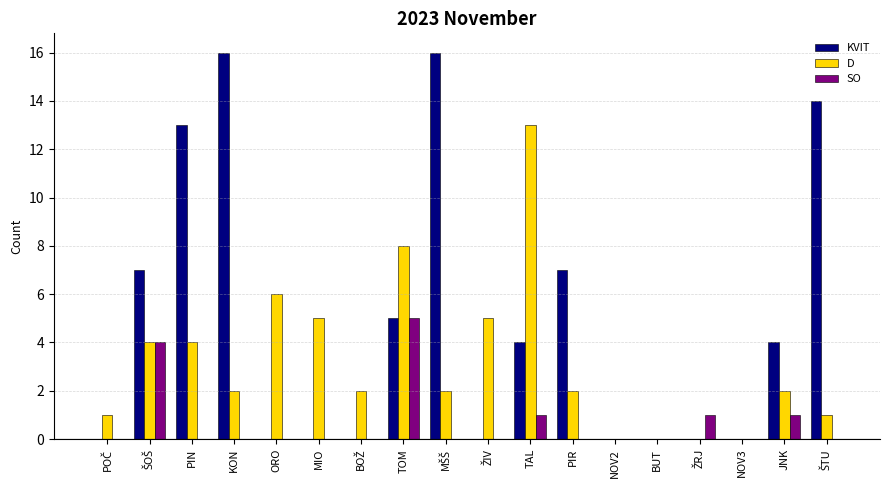

What is the total value across all series at TAL?

18